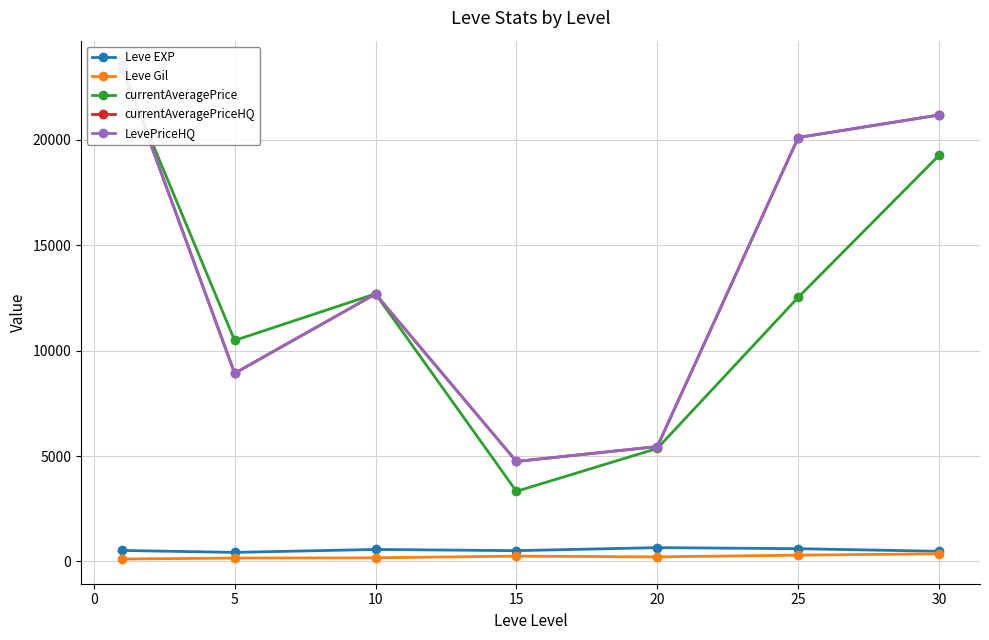

Reading left to right, extract all data points from this chart.

Leve EXP: 520.0	428.3	566.7	510.0	653.3	603.3	480.0
Leve Gil: 112.3	159.0	170.7	249.7	214.2	297.3	361.0
currentAveragePrice: 23318.5	10483.5	12695.2	3325.3	5360.5	12531.0	19270.0
currentAveragePriceHQ: 23536.3	8926.8	12687.5	4742.7	5450.0	20111.7	21181.8
LevePriceHQ: 23536.3	8926.8	12687.5	4742.7	5450.0	20111.7	21181.8